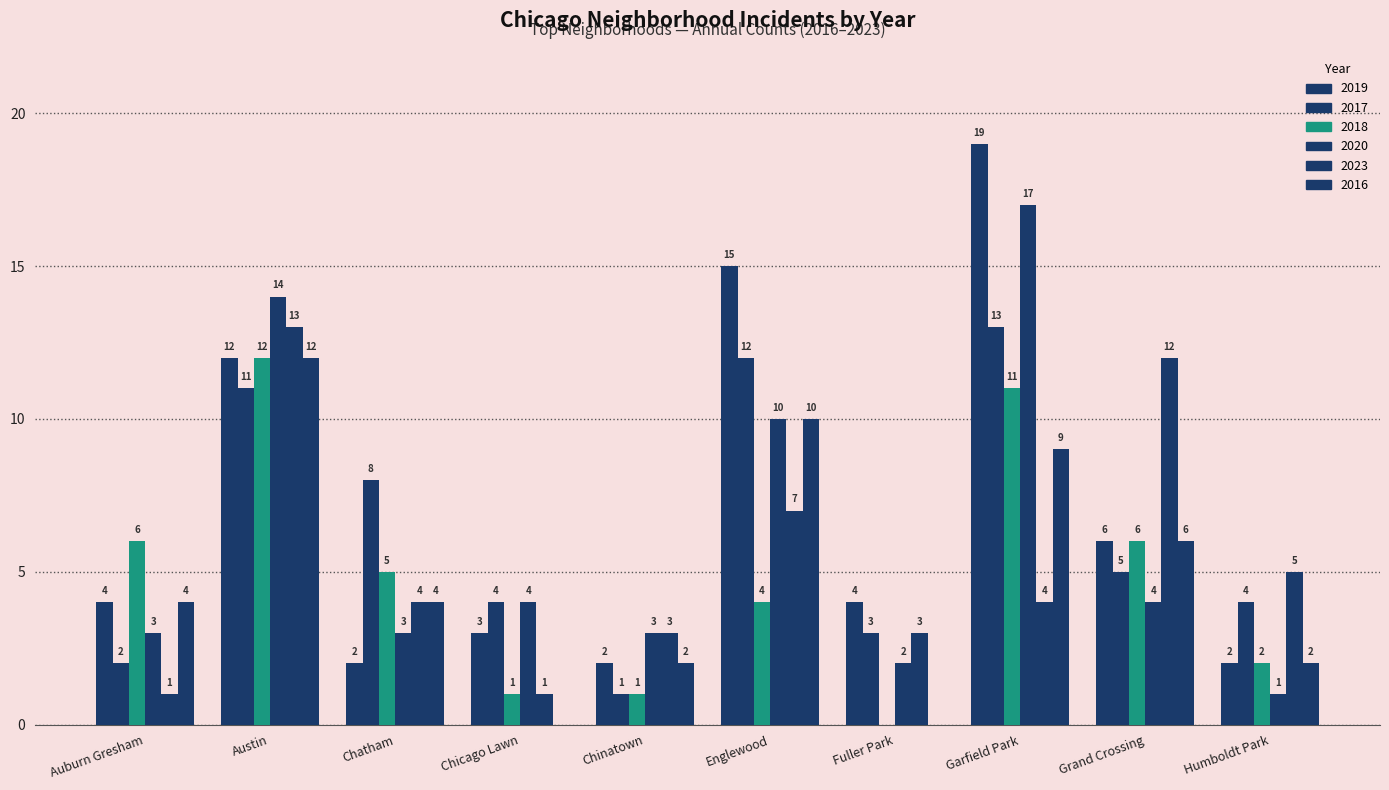

At Humboldt Park, list the series in order from smallest to largest.

2020, 2019, 2018, 2016, 2017, 2023